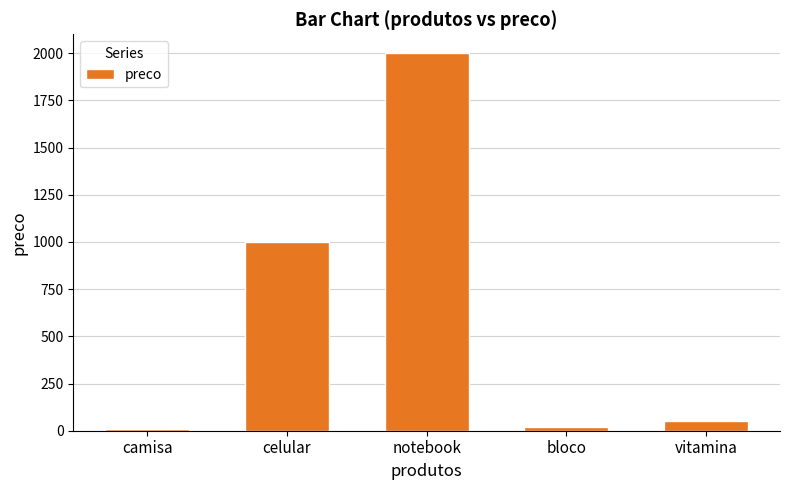

What is the difference between the maximum and minimum values?

1990